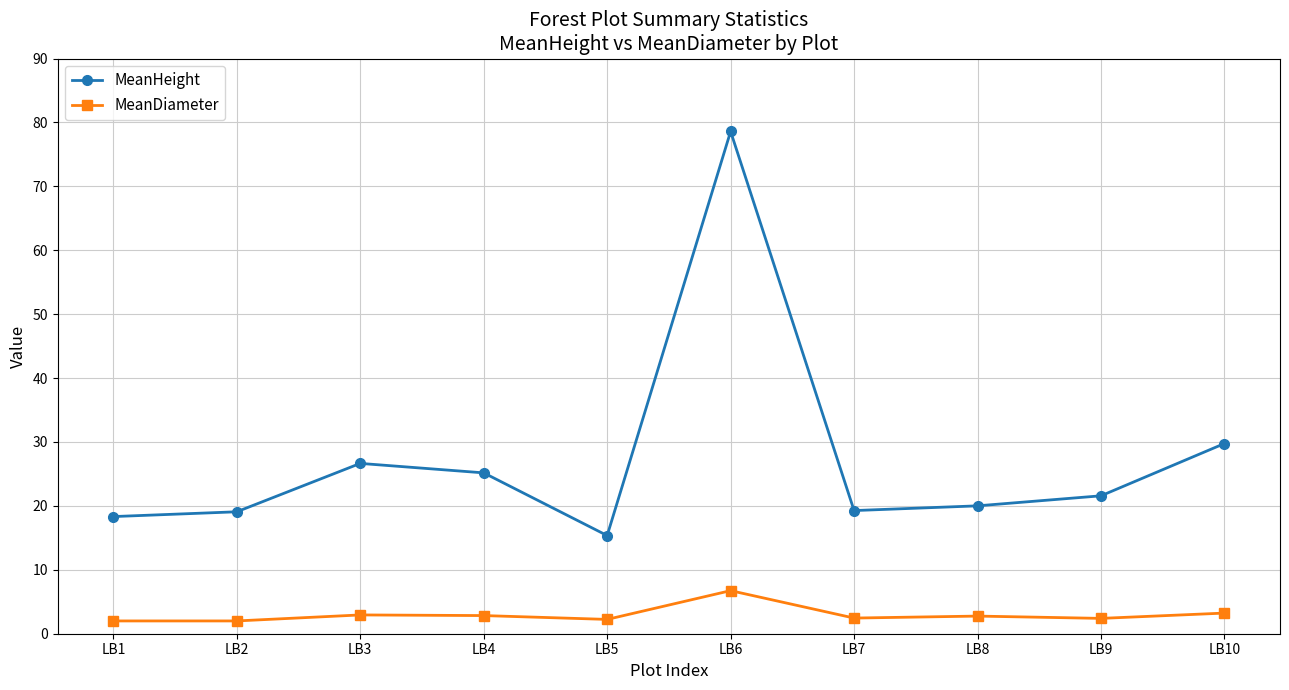

Is this an area chart (filled region under the line)?

No